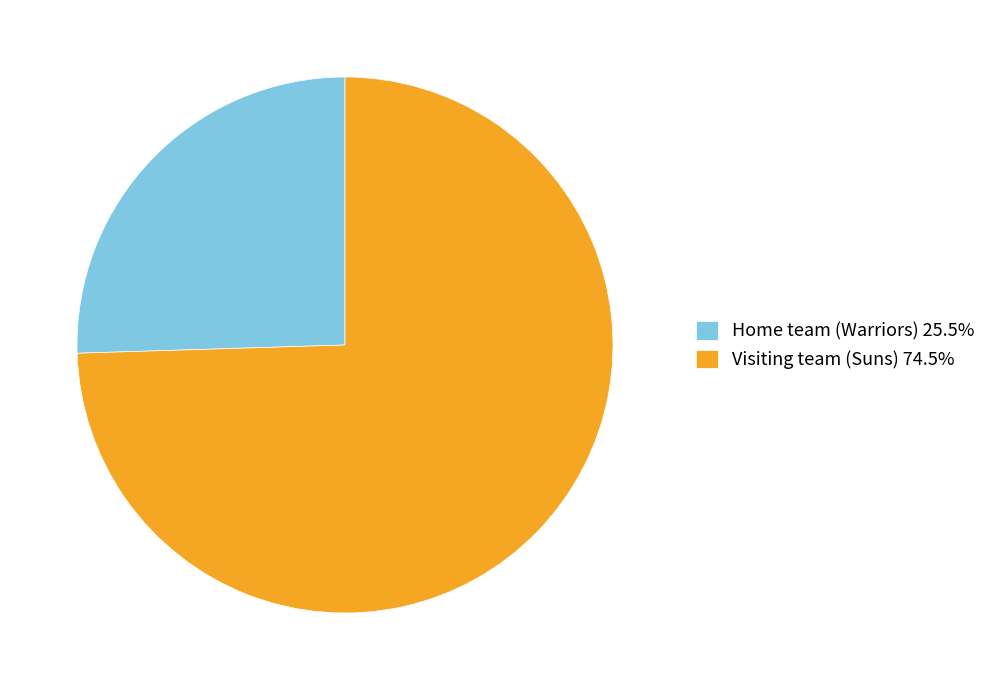

Which category has the biggest portion of the pie?

Visiting team (Suns)